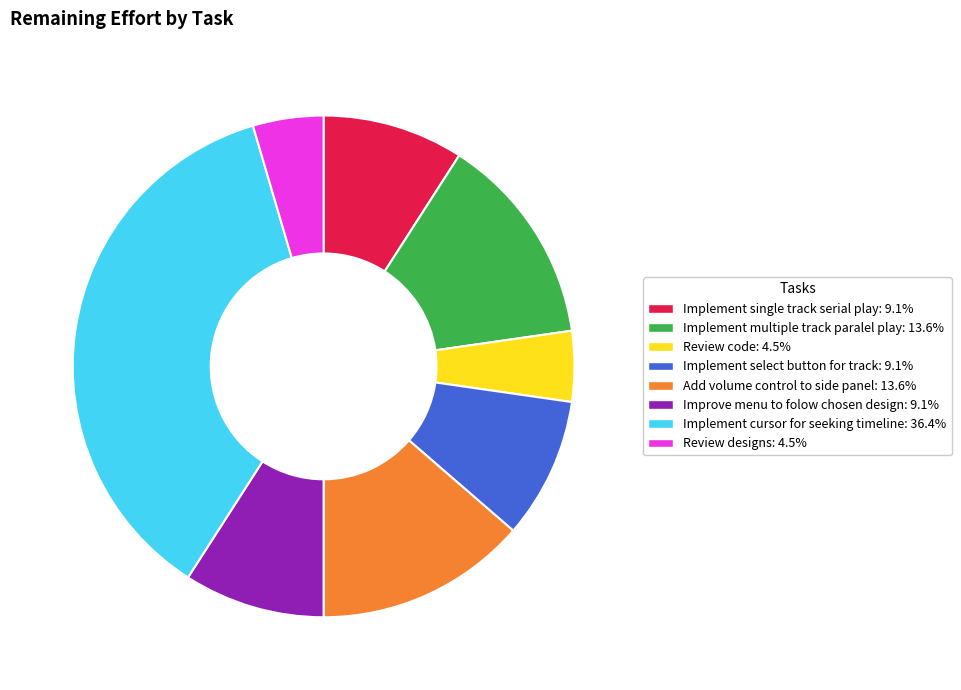

Is there a majority slice in this chart?

No